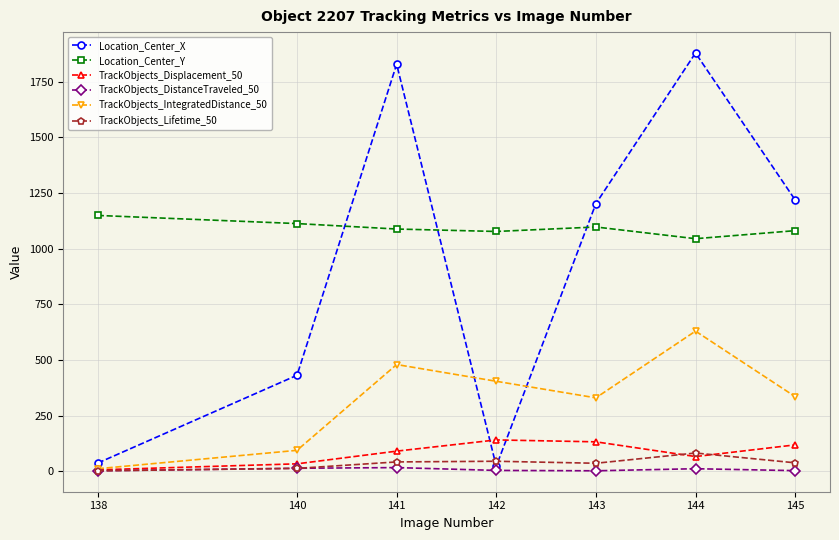

What is the highest value of the TrackObjects_IntegratedDistance_50 series?

630.3